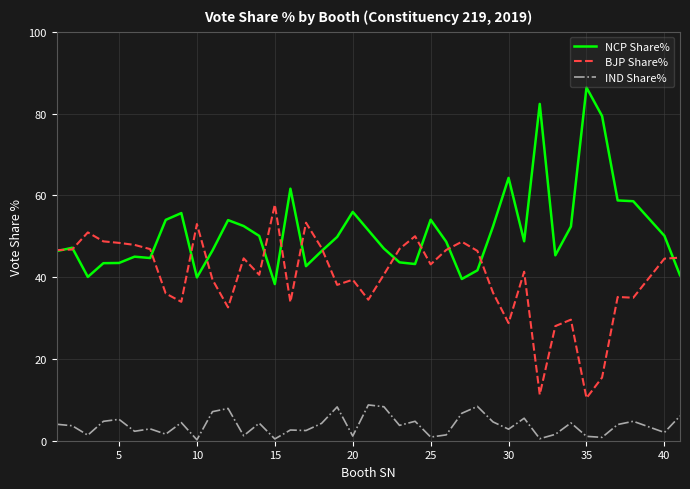

What are all the series names shown in the legend?

NCP Share%, BJP Share%, IND Share%